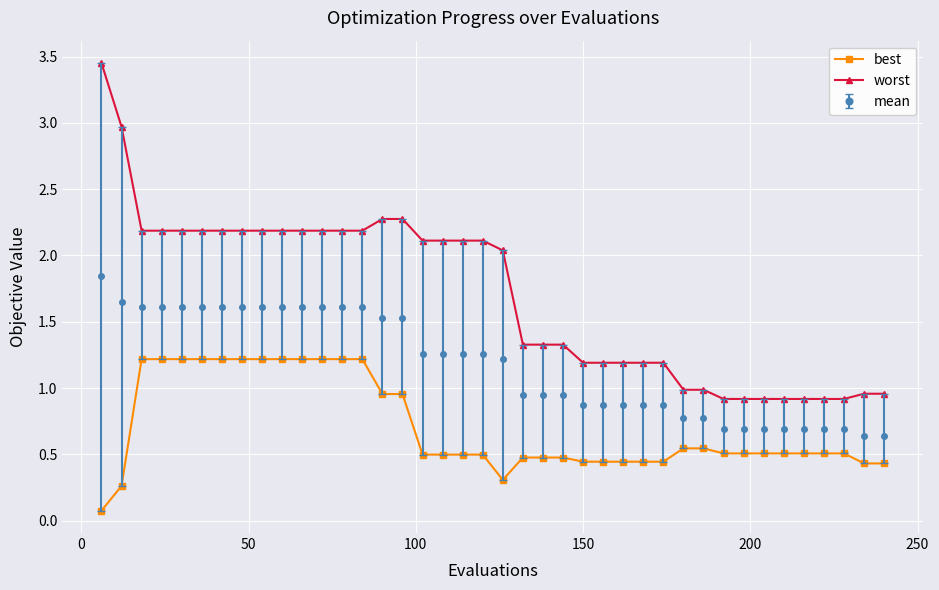

Rank the series by their maximum value, from lowest to highest.

best, mean, worst